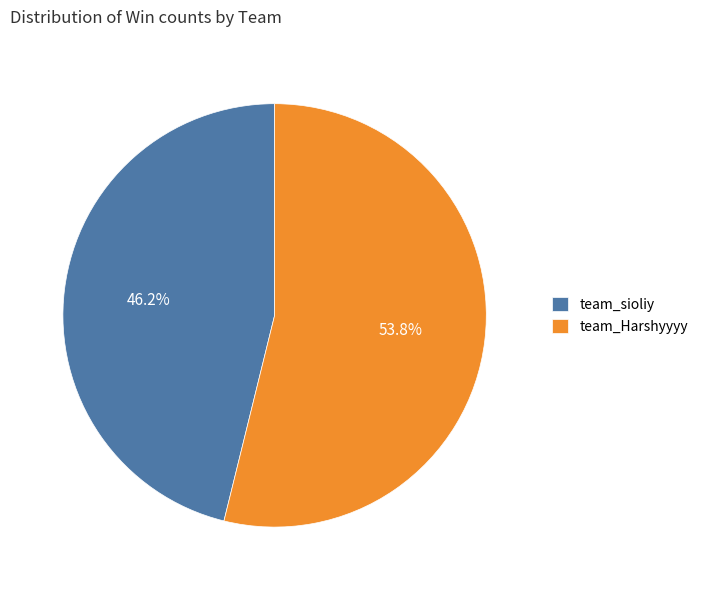

Between team_Harshyyyy and team_sioliy, which is larger?

team_Harshyyyy